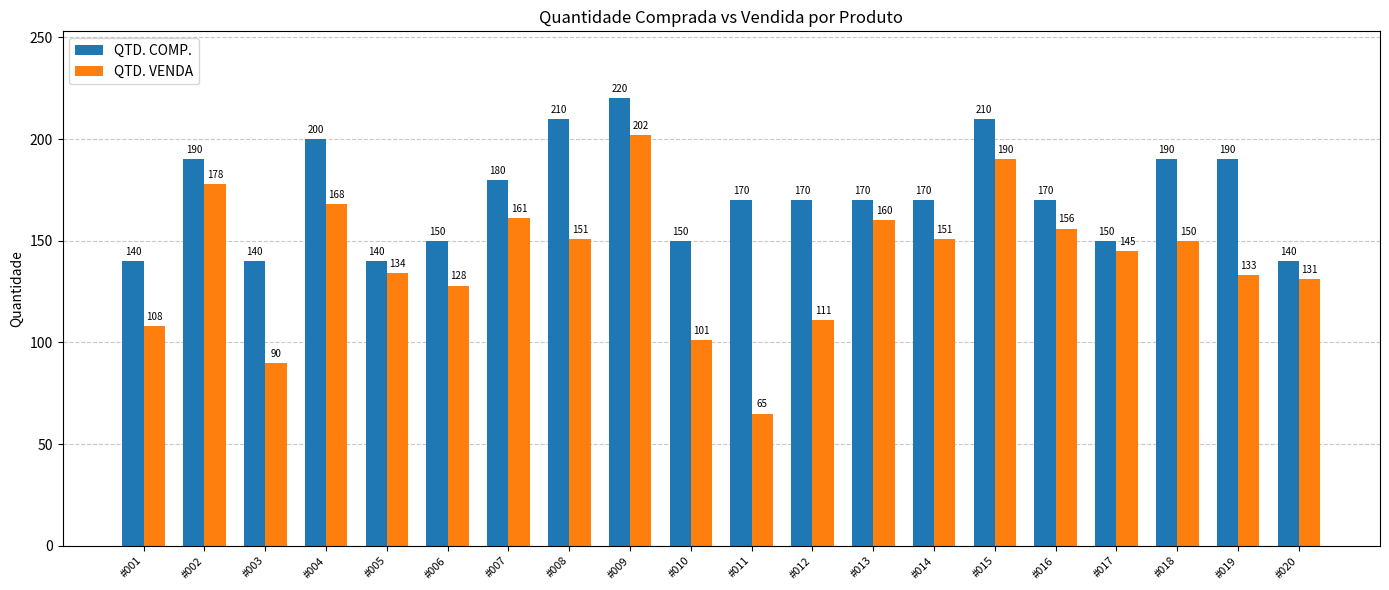

Reading right to left, transcribe all the data shown in this chart.

QTD. COMP.: #020=140	#019=190	#018=190	#017=150	#016=170	#015=210	#014=170	#013=170	#012=170	#011=170	#010=150	#009=220	#008=210	#007=180	#006=150	#005=140	#004=200	#003=140	#002=190	#001=140
QTD. VENDA: #020=131	#019=133	#018=150	#017=145	#016=156	#015=190	#014=151	#013=160	#012=111	#011=65	#010=101	#009=202	#008=151	#007=161	#006=128	#005=134	#004=168	#003=90	#002=178	#001=108